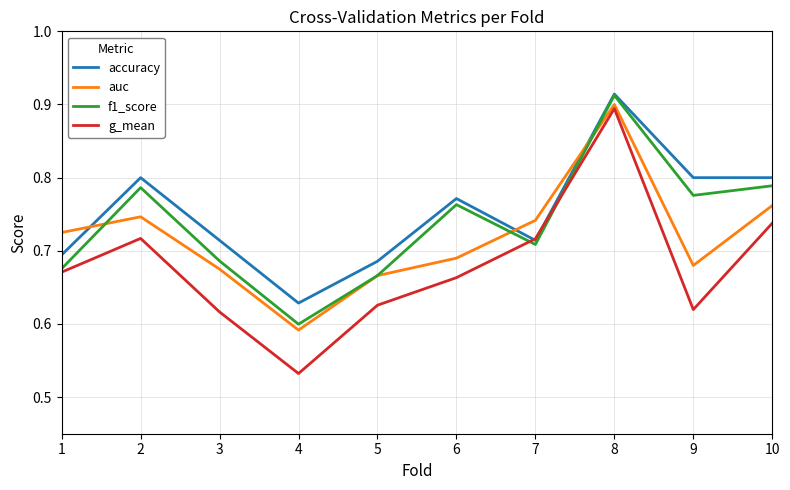

True or false: f1_score has more than 2 points higher than both neighbors.

True